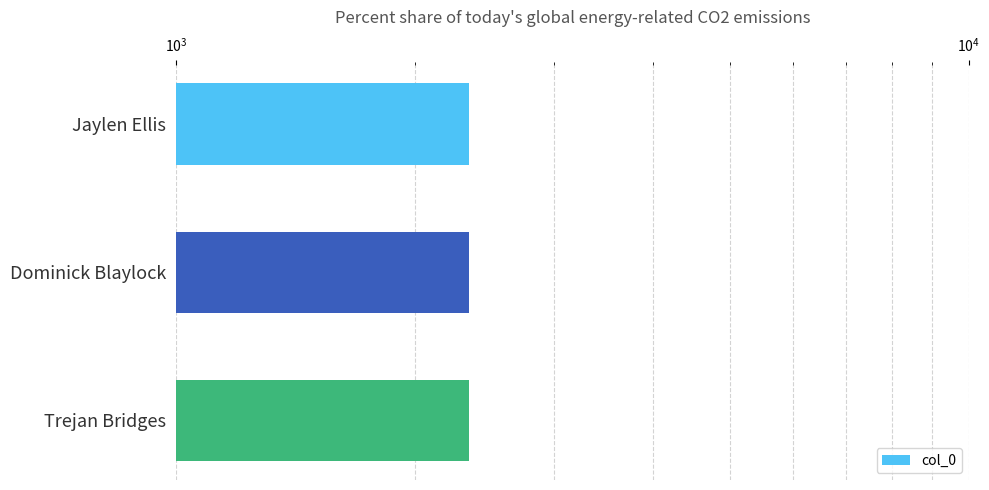

What is the change in value from Jaylen Ellis to Trejan Bridges?

+2